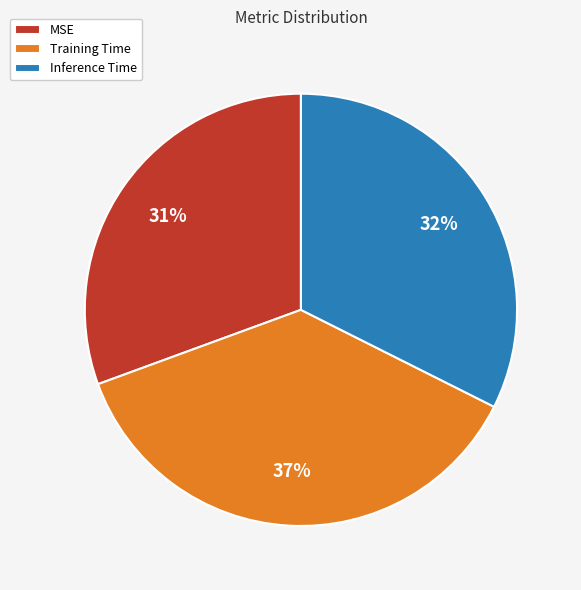

True or false: Inference Time accounts for 32% of the total.

True